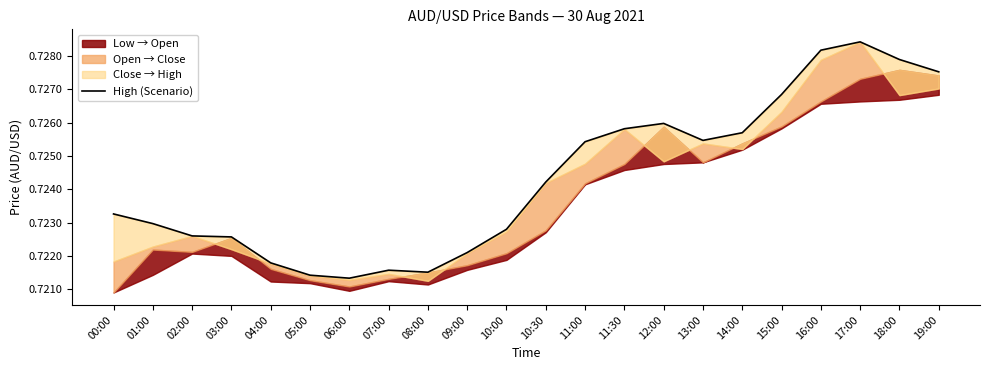

How many points are lower than both their immediate neighbors (excluding endpoints)?

3